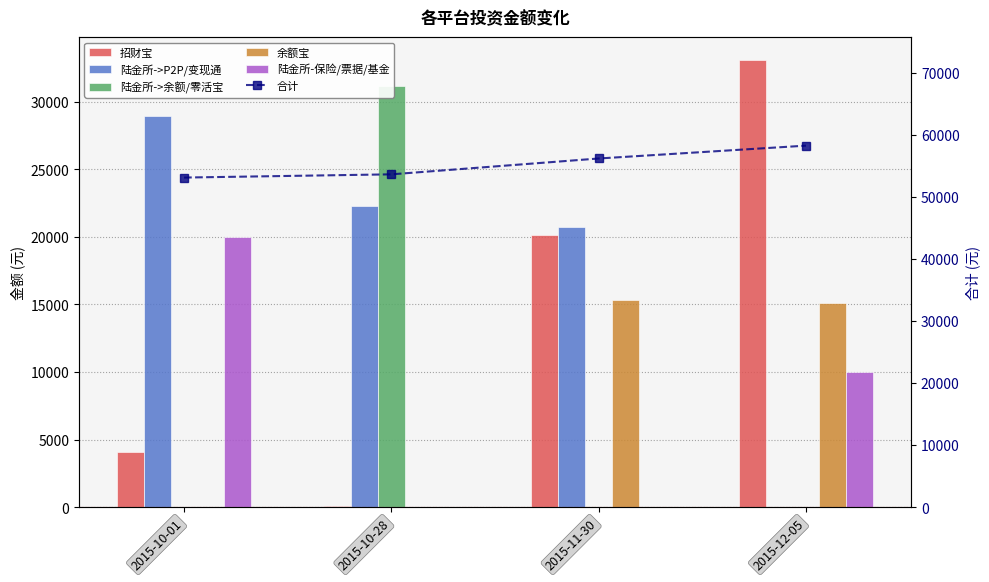

Reading right to left, list all the values displayed in this chart.

招财宝: 33117.0	20117.0	117.0	4117.0
陆金所->P2P/变现通: 0.0	20720.3	22302.2	28953.1
陆金所->余额/零活宝: 0.0	0.0	31191.3	21.0
余额宝: 15114.7	15323.9	0.0	0.0
陆金所-保险/票据/基金: 10000.0	0.0	0.0	20000.0
合计: 58231.7	56161.2	53610.6	53091.1